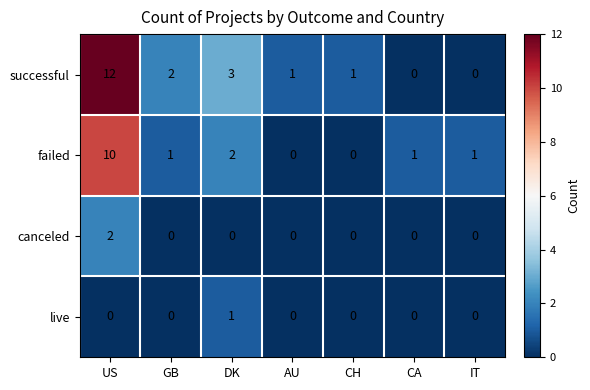

What is the sum of all failed values?

15